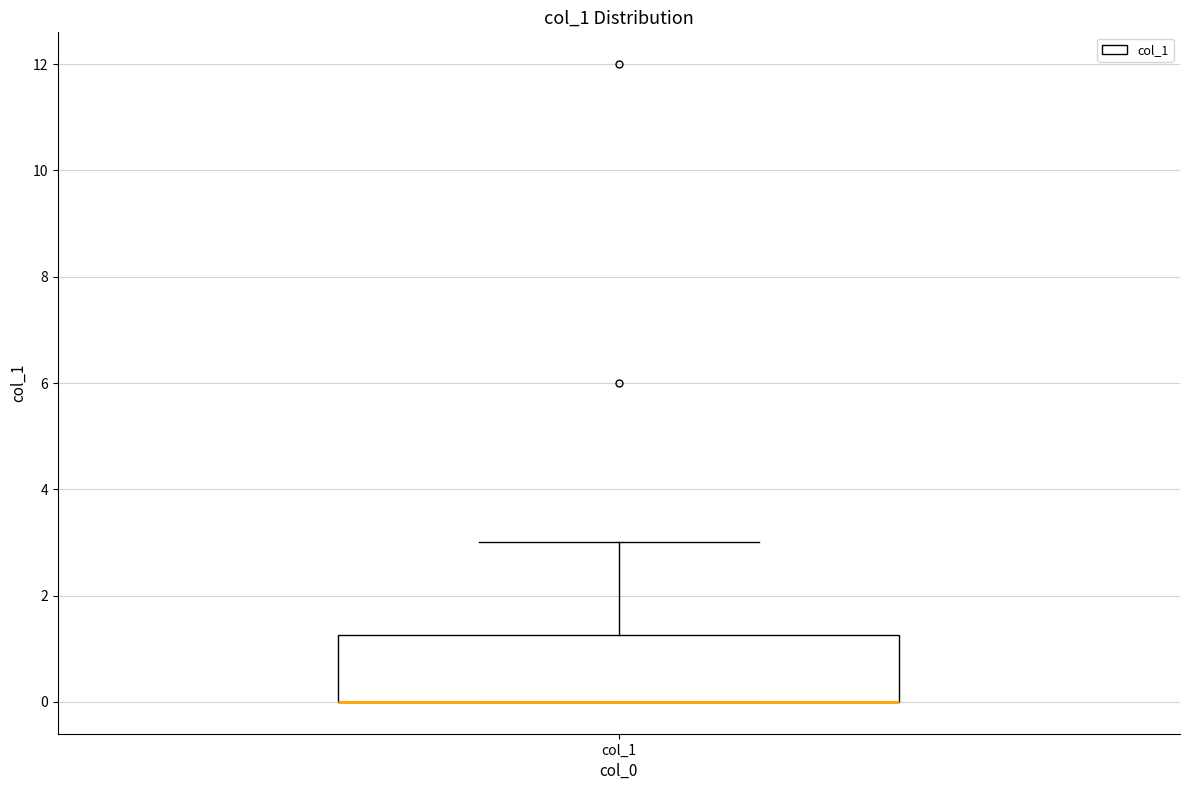

Transcribe this box plot: give where the median line is, the range the box spans, and where the two whiskers end, as read against the y-axis. The values are not printed on the chart, so give them approximately, as read against the axis.

median 0.0 (drawn on the box's lower edge), box 0.0 to 1.2, whiskers 0.0 to 3.0